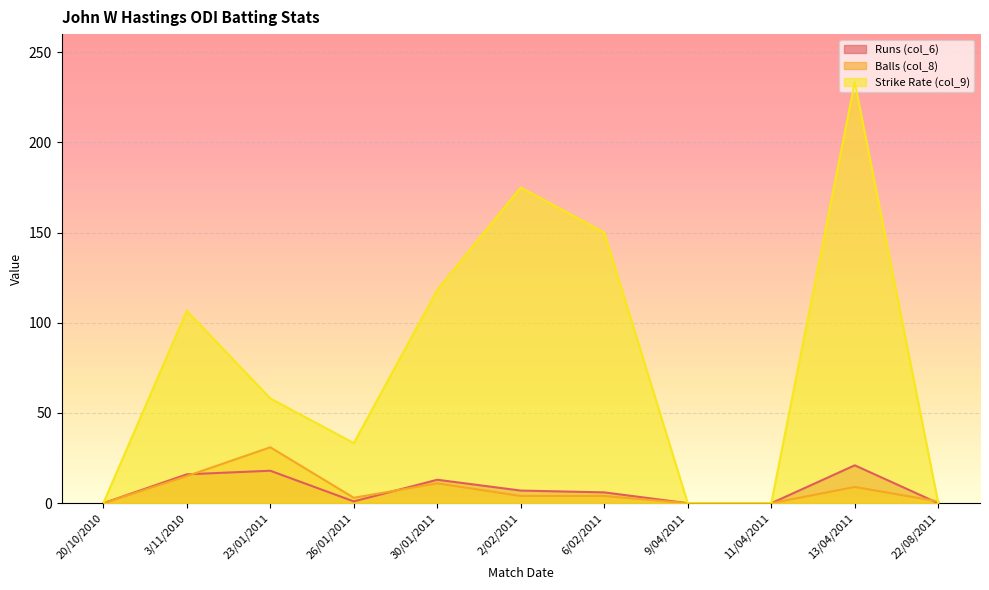

Which has a higher value, 3/11/2010 or 11/04/2011?

3/11/2010